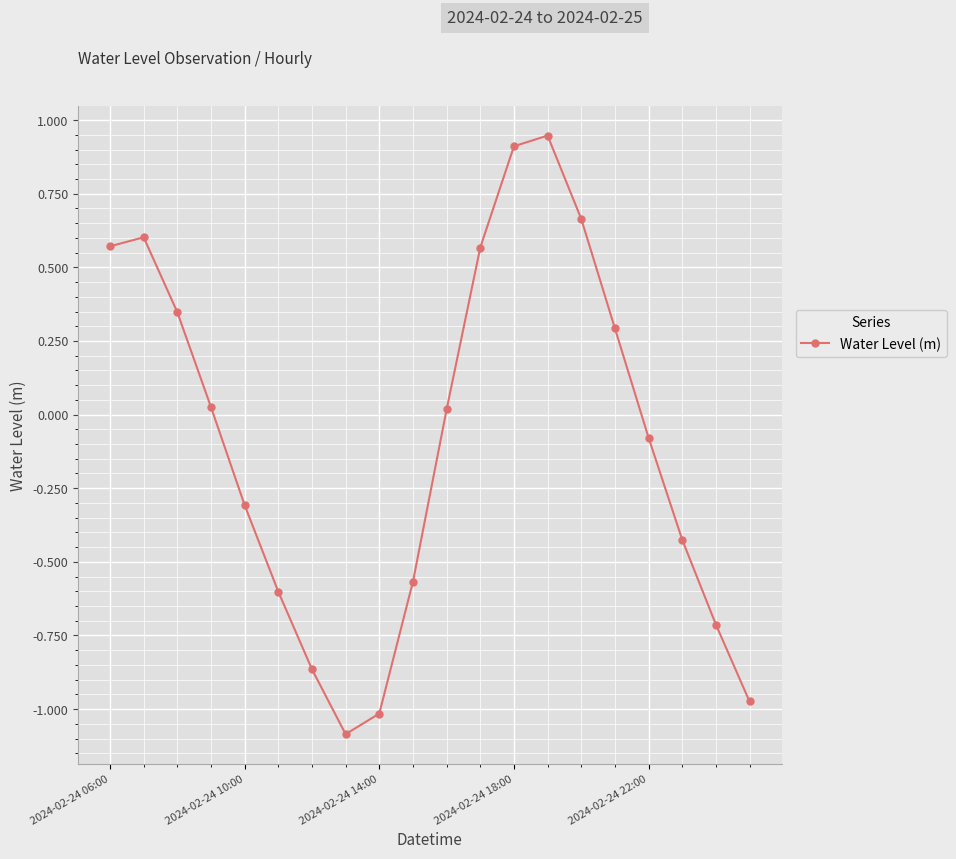

How many points are lower than both their immediate neighbors (excluding endpoints)?

1